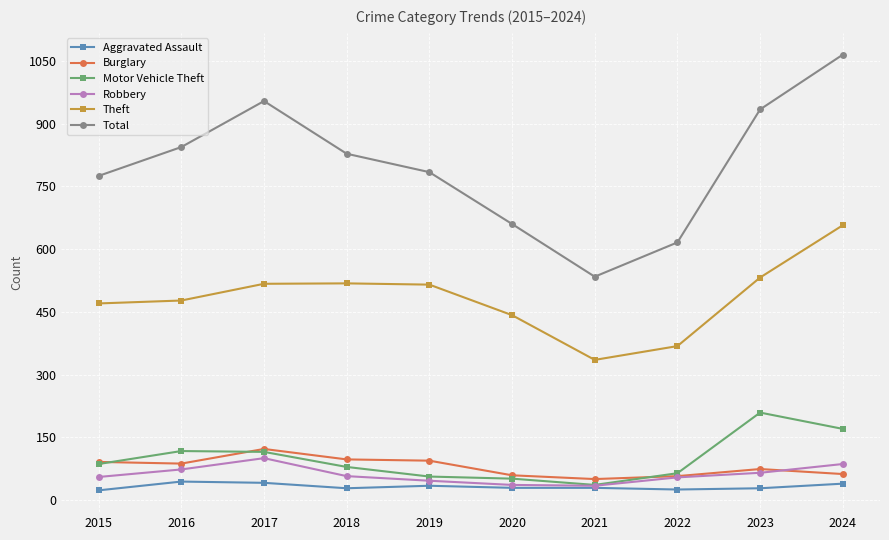

At which category does Robbery reach its first local peak?

2017